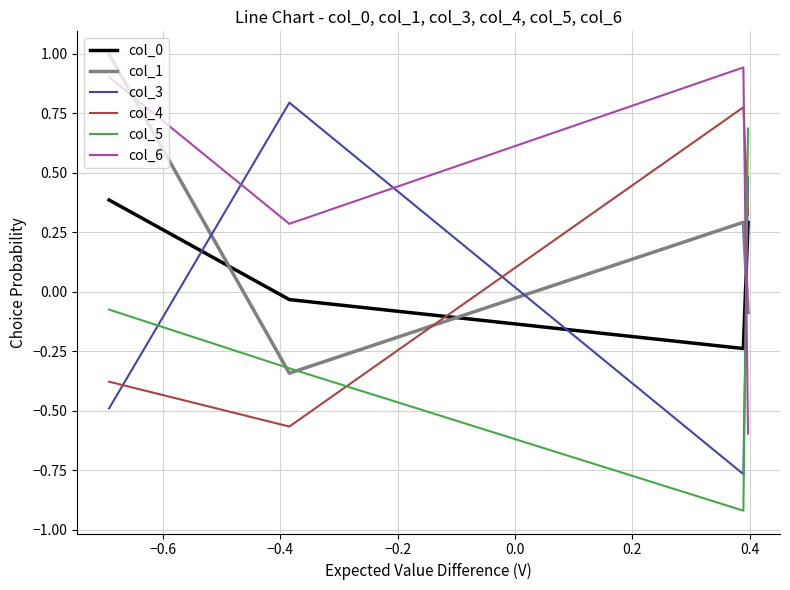

What is the difference between the second highest and minimum values in the col_6 series?

1.5